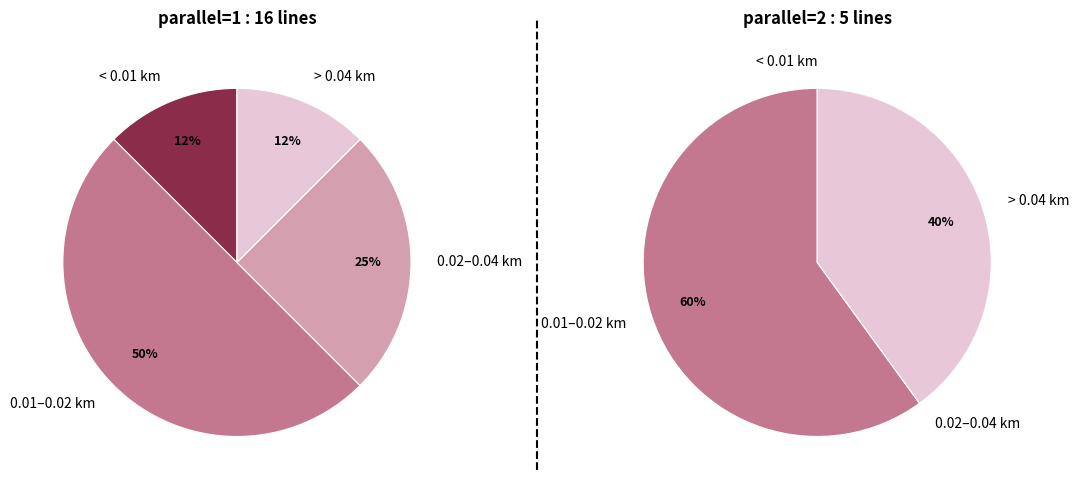

Is it true that parallel=2 is 35% of the pie?

False